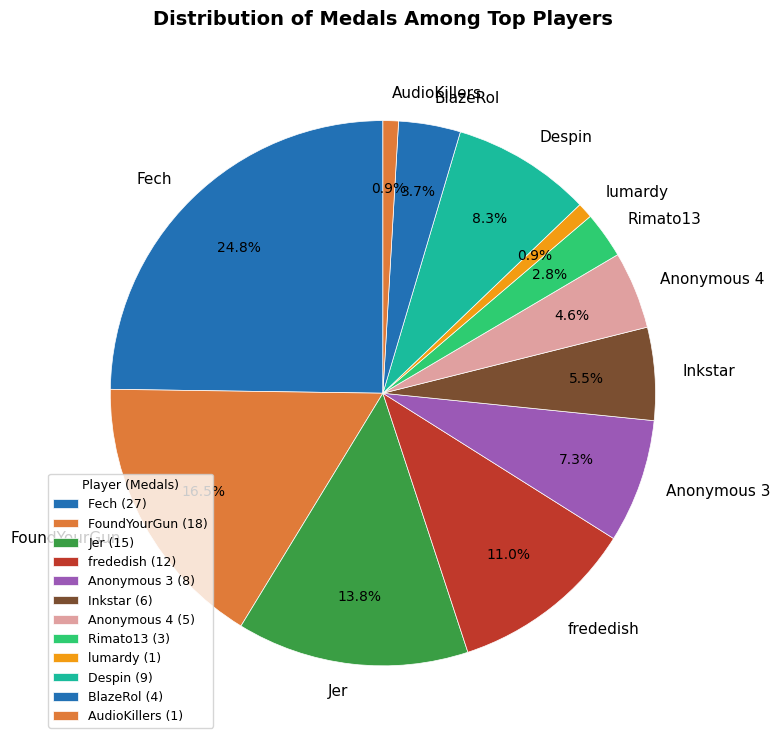

What percentage is NOT represented by Fech?

75.2%